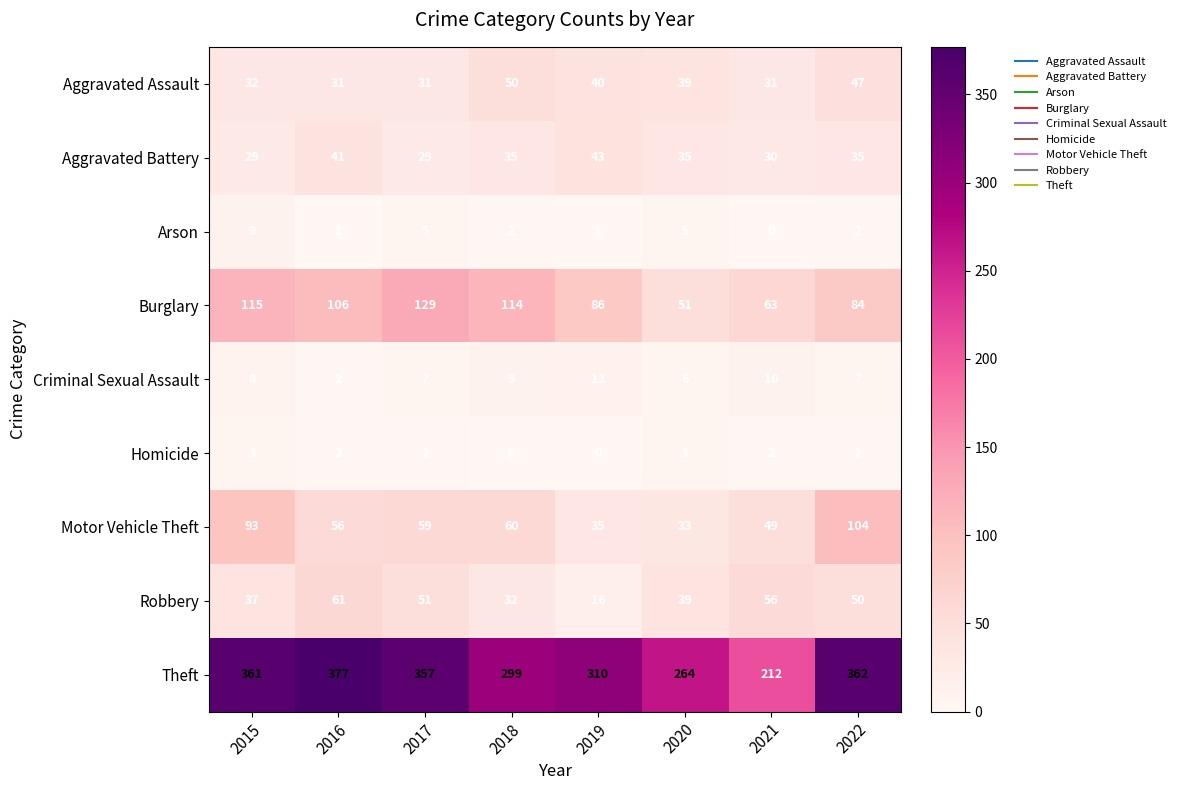

List the labels in order of Motor Vehicle Theft value, largest first.

2022, 2015, 2018, 2017, 2016, 2021, 2019, 2020